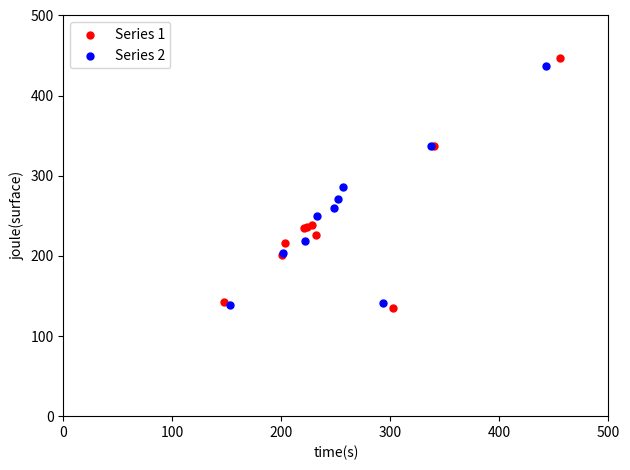

Which series reaches the minimum Y coordinate?

Series 1